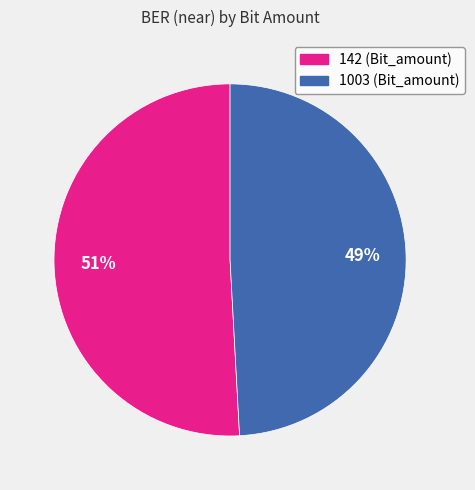

Is the sum of 142 and 1003 greater than half?

Yes